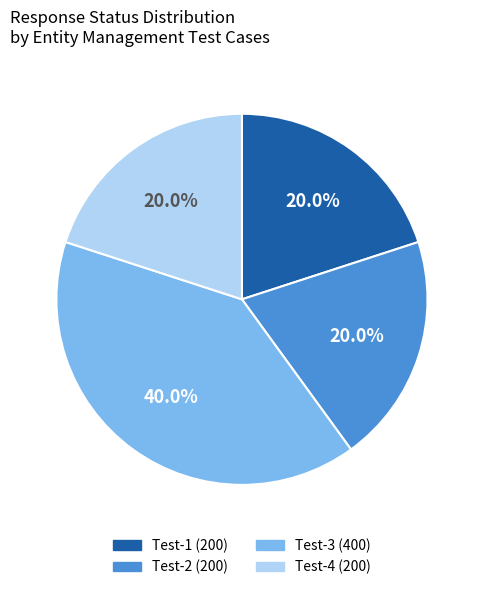

Is there a majority slice in this chart?

No